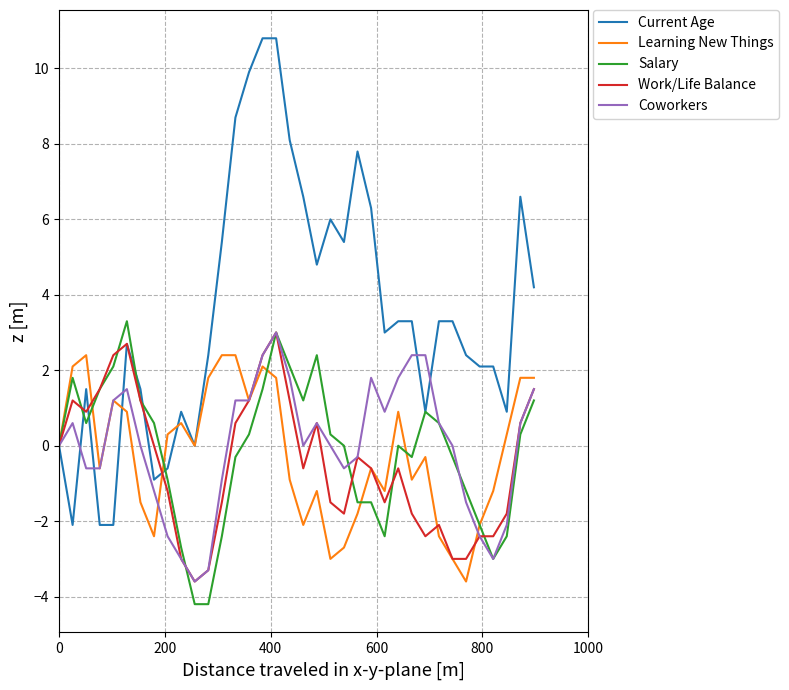

What is the highest value of the Learning New Things series?

2.4